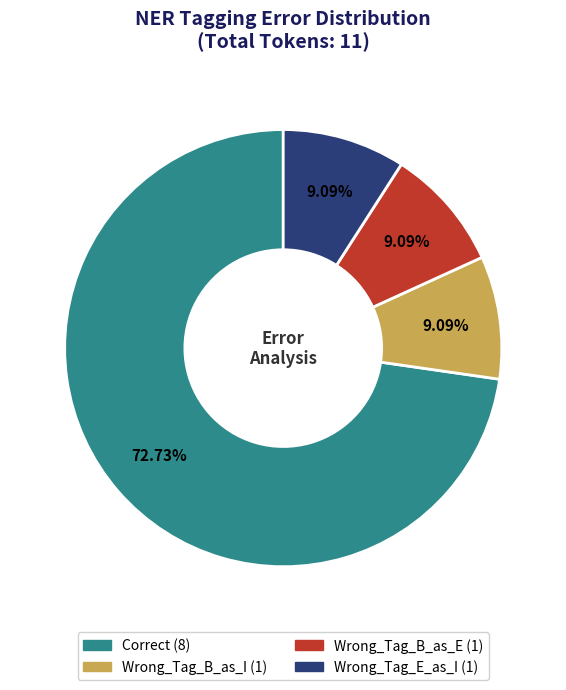

How many segments does this pie chart have?

4